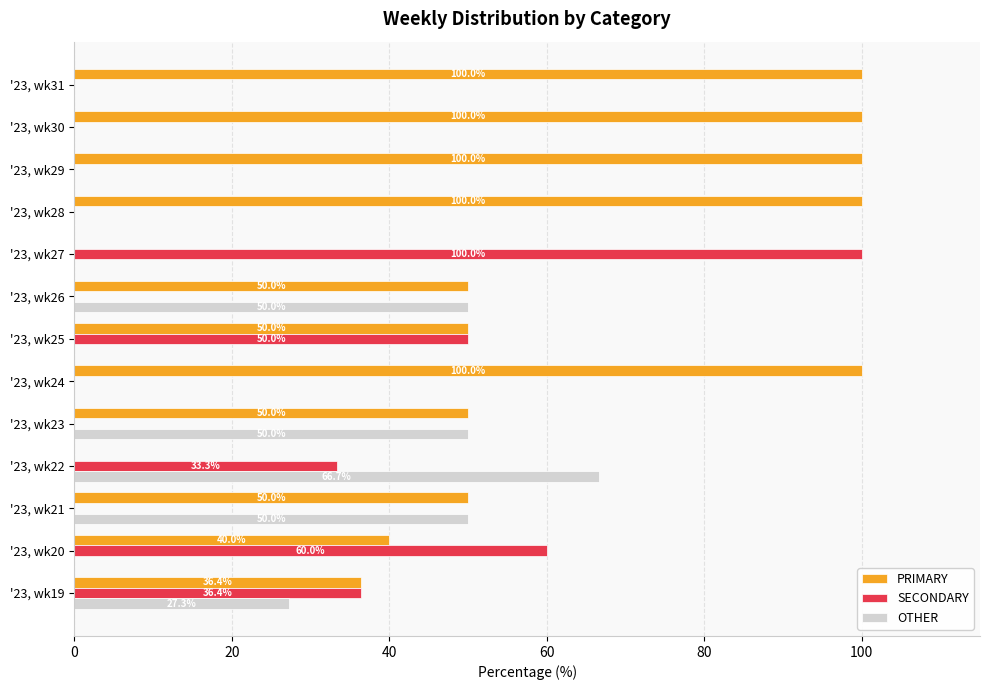

Is the value of PRIMARY at '23, wk23 greater than the value of SECONDARY at '23, wk26?

Yes